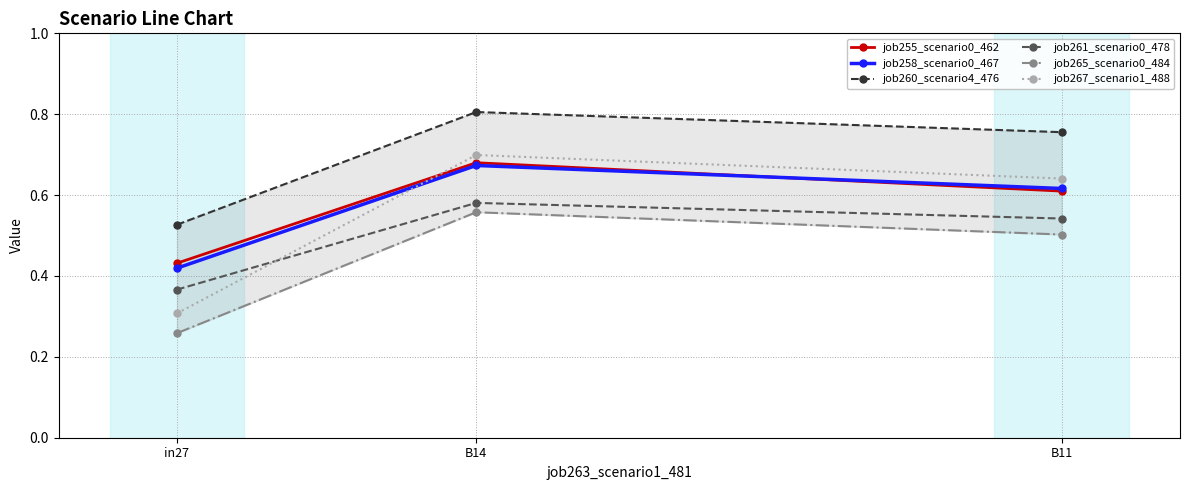

Which series changed the most between in27 and B11?

job267_scenario1_488